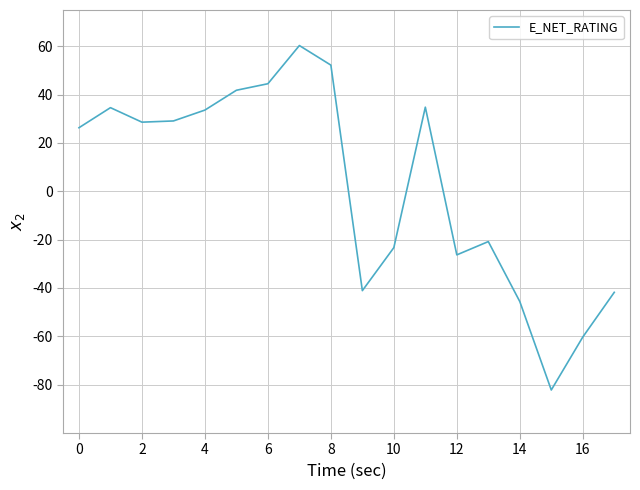

Does the chart display data point markers on the line(s)?

No